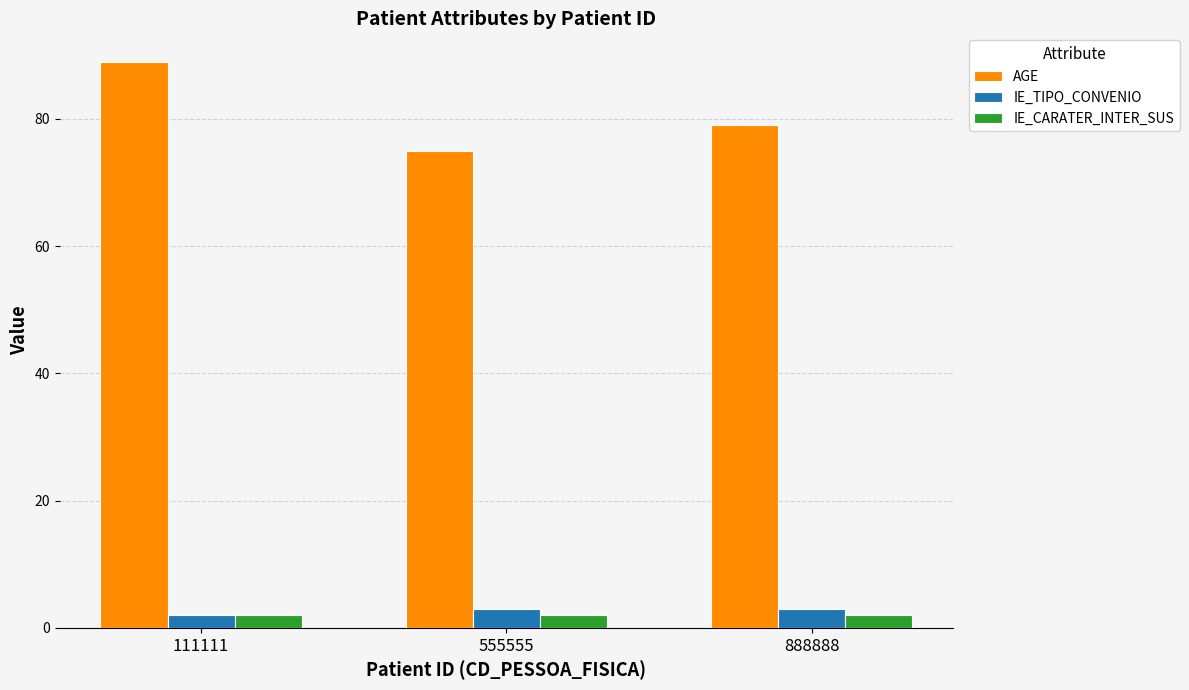

What is the sum of the IE_TIPO_CONVENIO values at 888888 and 555555?

6